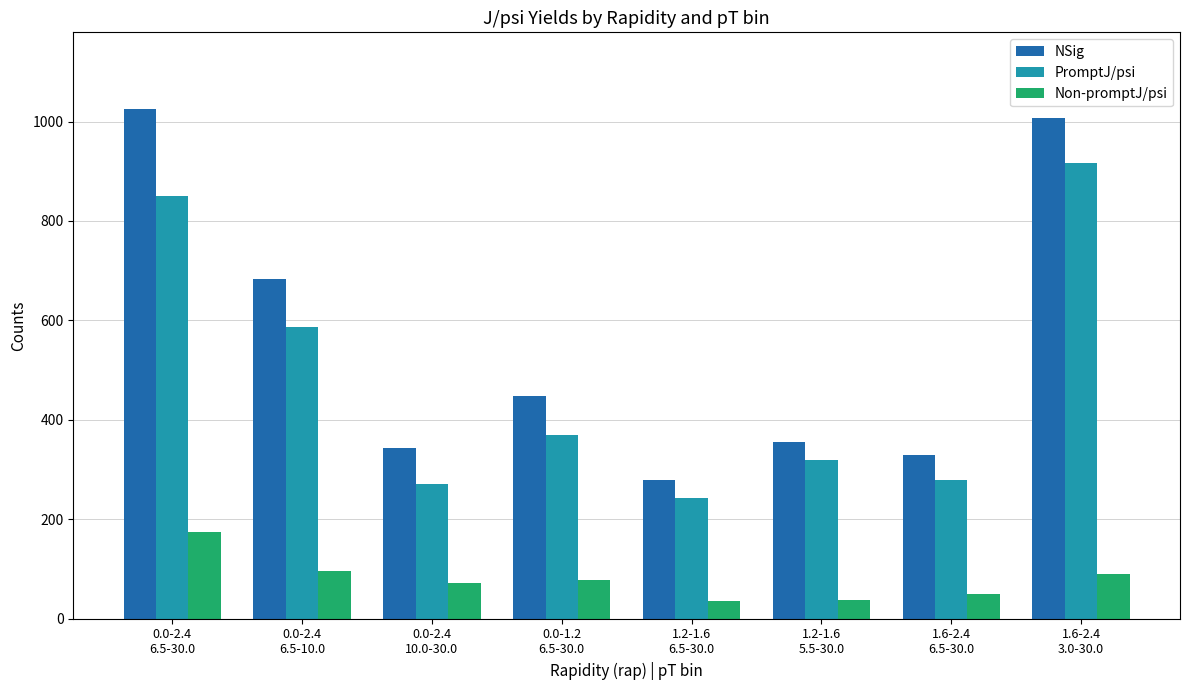

What is the sum of all PromptJ/psi values?

3835.3